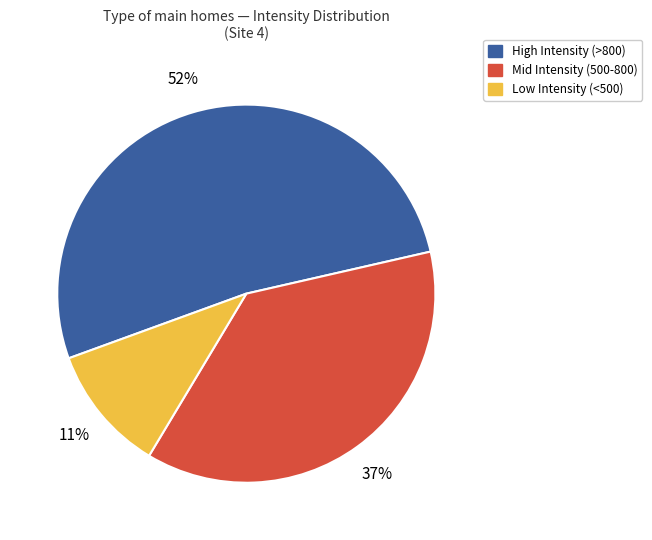

Count the number of slices in the pie.

3